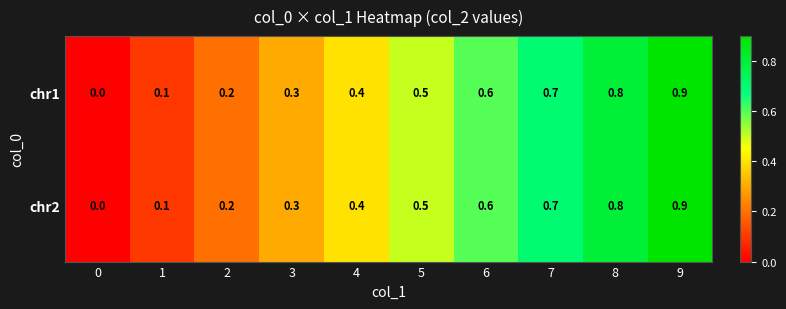

Reading left to right, what are all the values shown in this chart?

chr1: 0.0	0.1	0.2	0.3	0.4	0.5	0.6	0.7	0.8	0.9
chr2: 0.0	0.1	0.2	0.3	0.4	0.5	0.6	0.7	0.8	0.9